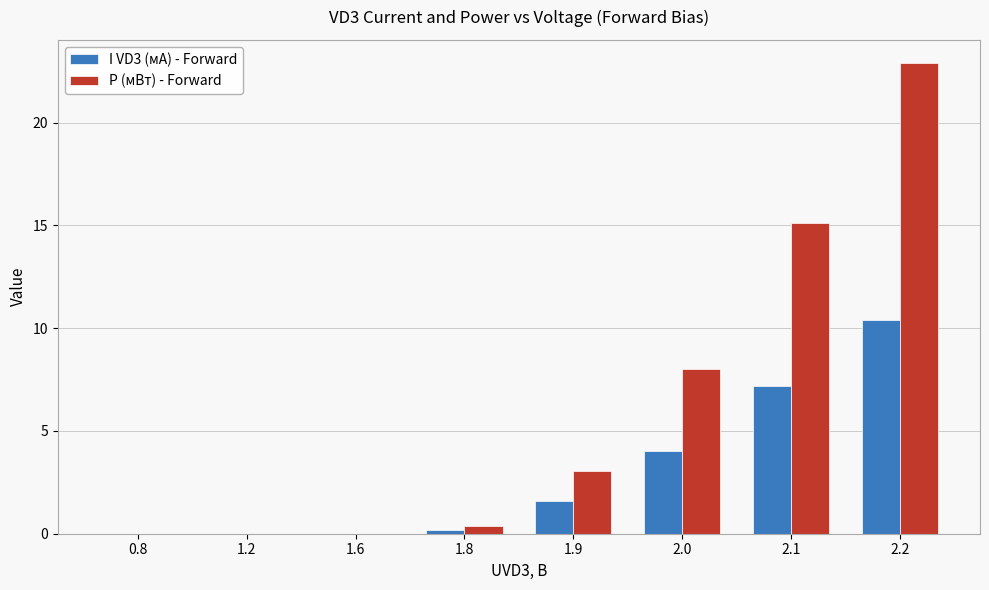

Are the bars horizontal?

No